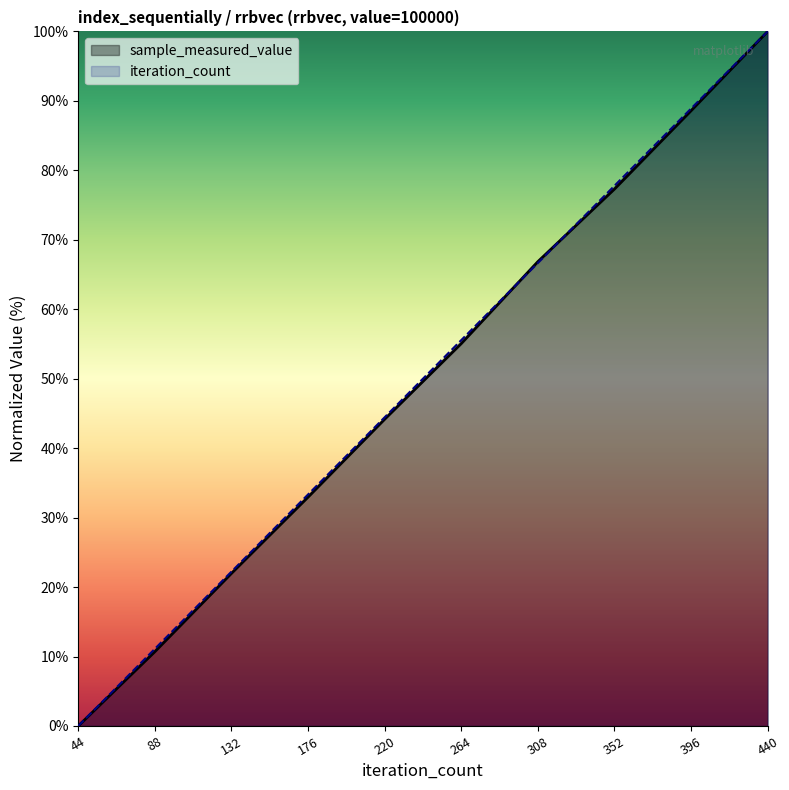

What is the difference between the iteration_count values at 132 and 88?

11.1